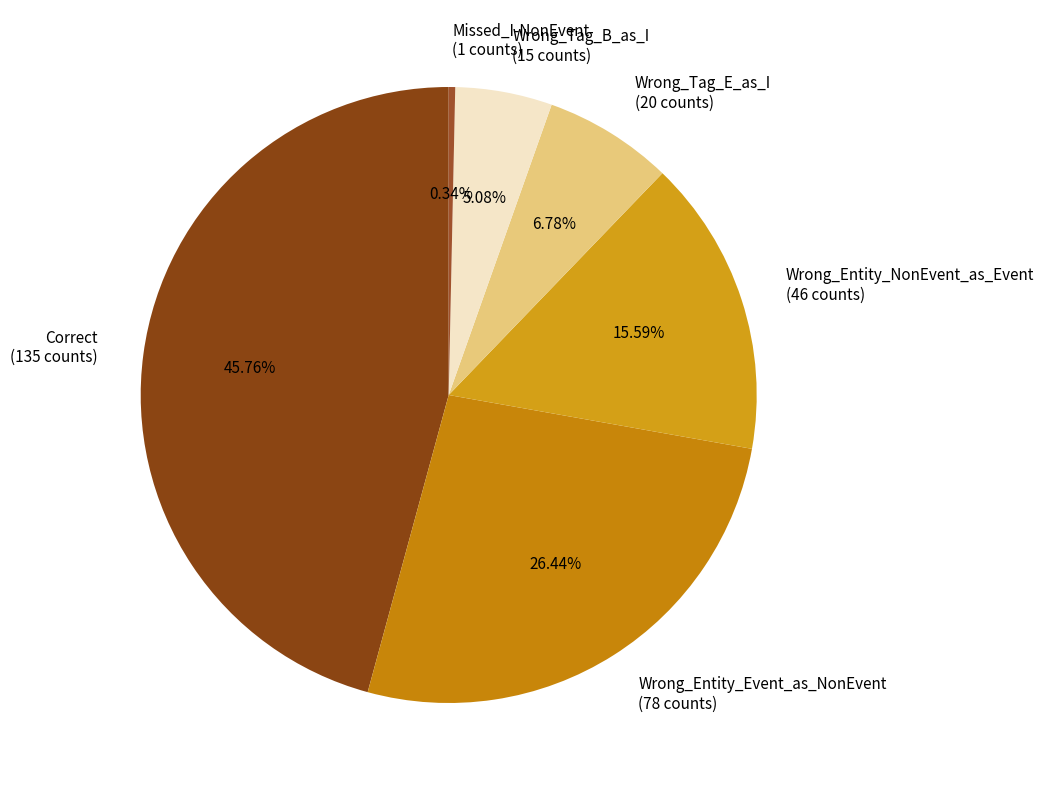

What is the total percentage of Wrong_Tag_B_as_I and Wrong_Tag_E_as_I?

11.9%